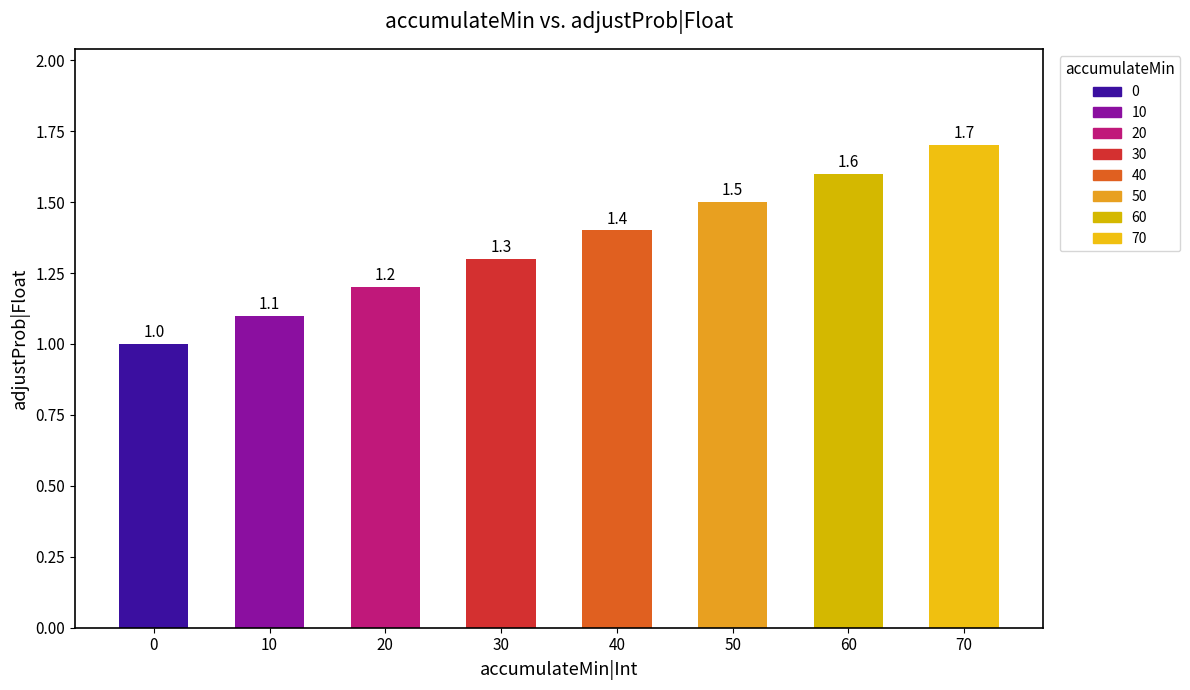

True or false: the data shows 1.9 at 30.

False